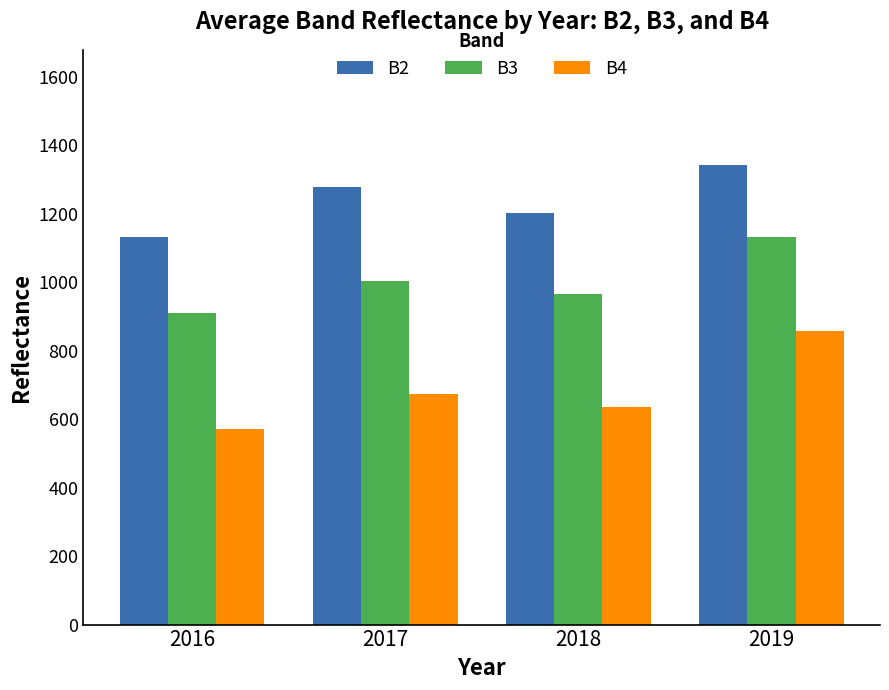

How many values in the B3 series are below 1004?

2